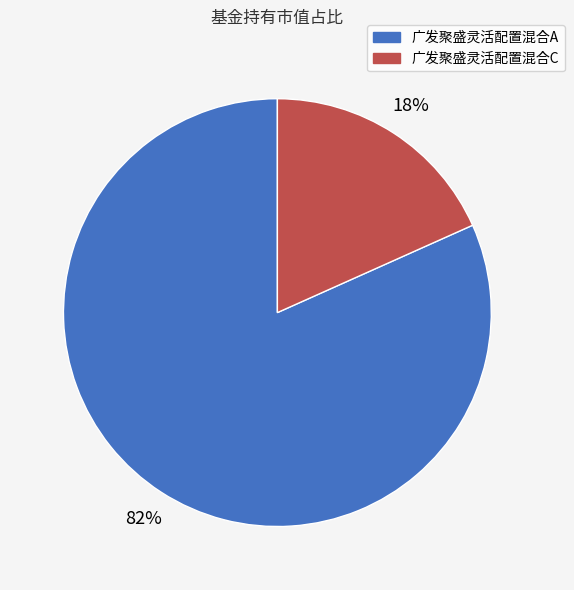

The 广发聚盛灵活配置混合A slice represents 89% of the pie. True or false?

False